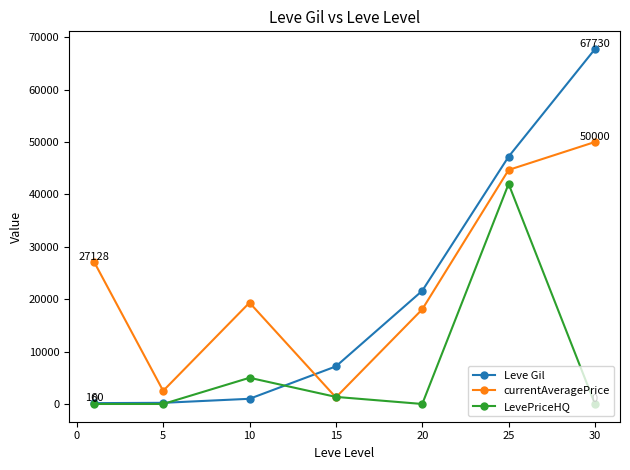

After their last crossing, which series has the higher values: currentAveragePrice or Leve Gil?

Leve Gil